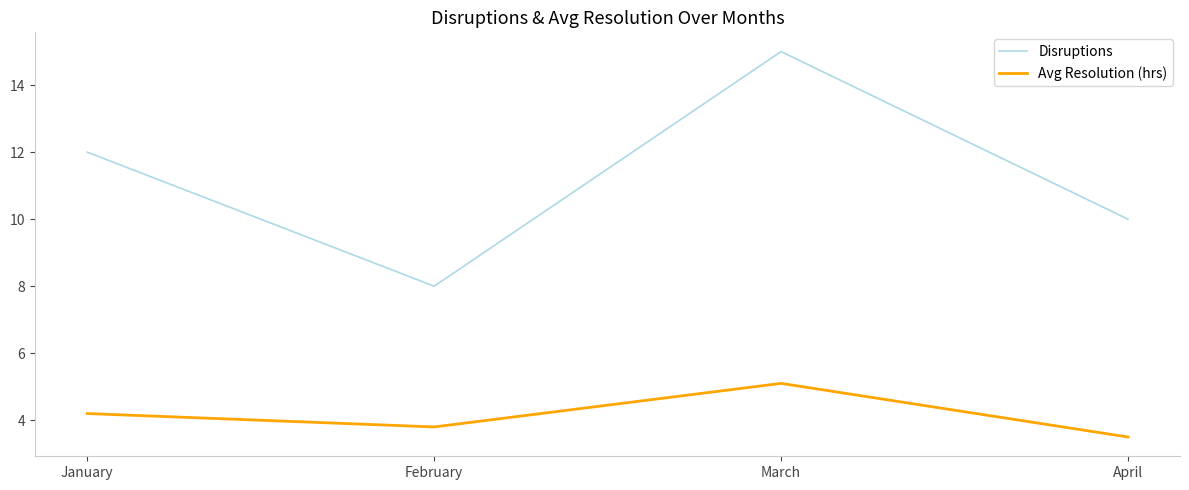

In Disruptions, how many points are lower than both neighbors (excluding endpoints)?

1